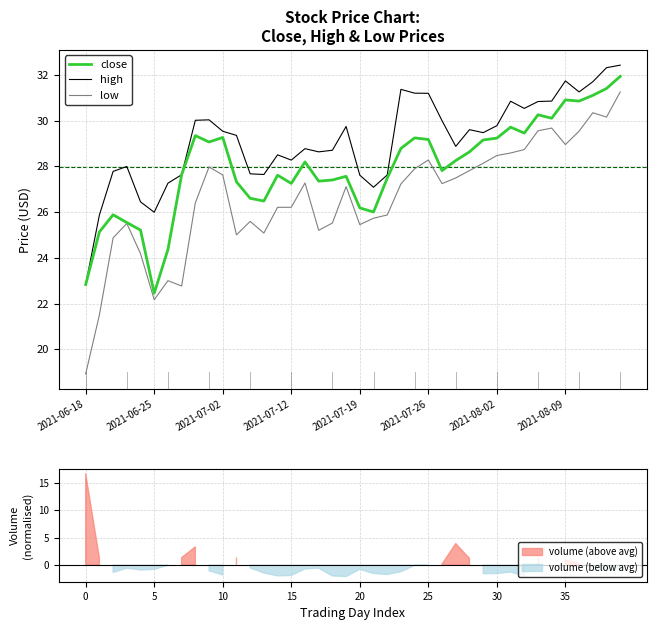

List the series in order of their overall mean, highest first.

high, close, low